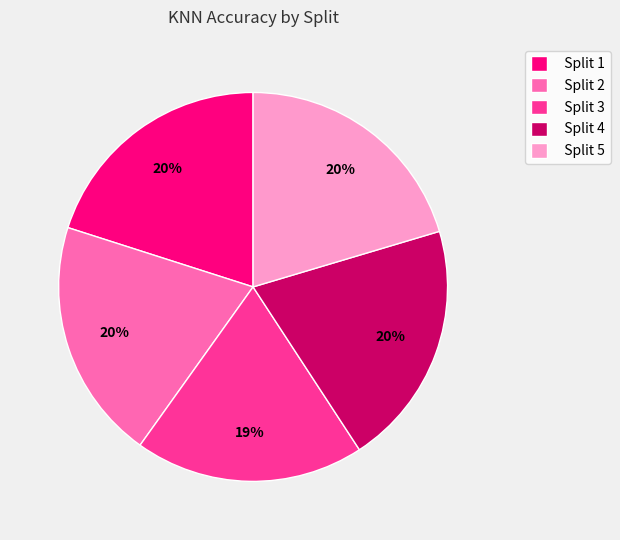

How many slices are in this pie chart?

5